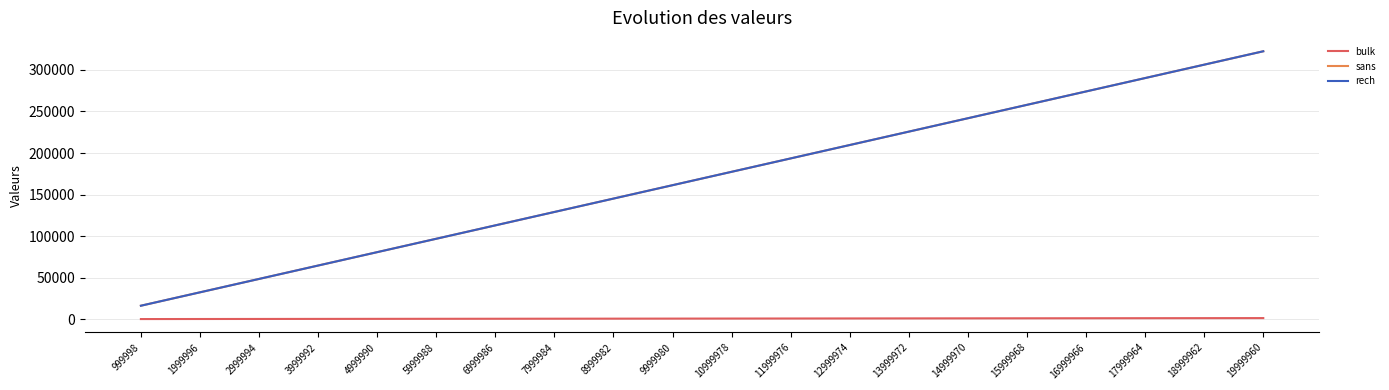

Rank the series at 1999996 from highest to lowest value.

sans, rech, bulk